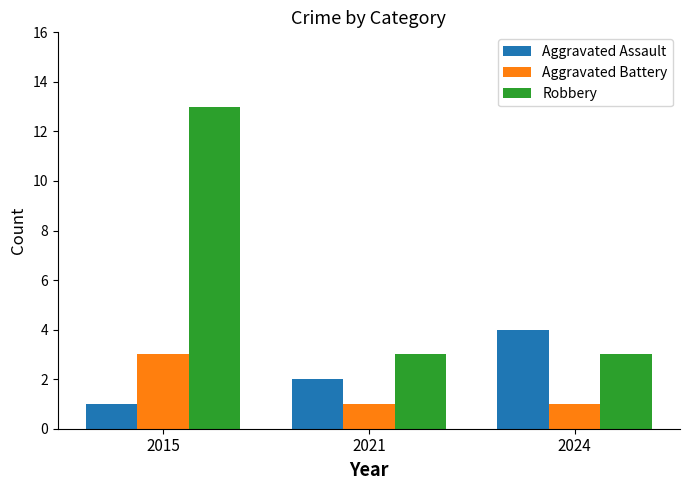

List the labels in order of Aggravated Assault value, smallest first.

2015, 2021, 2024